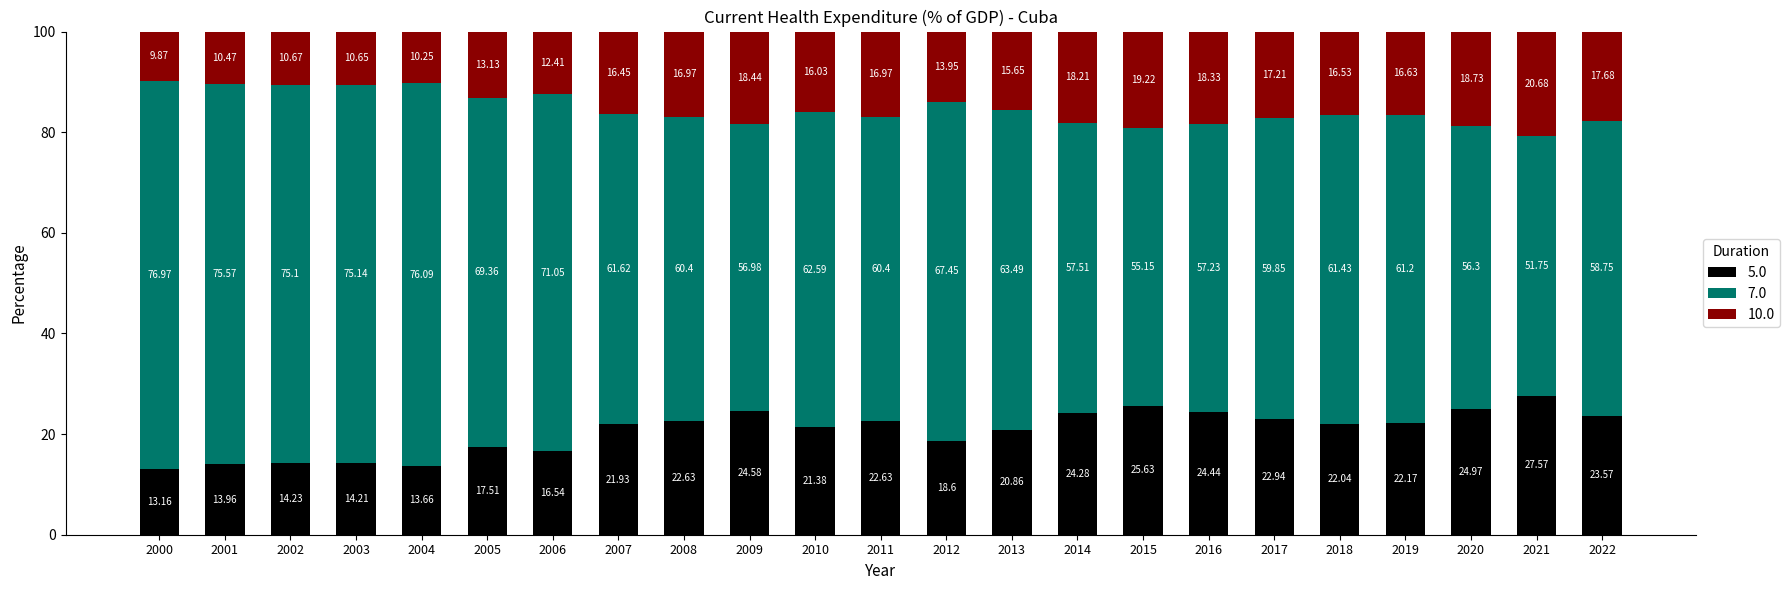

What is the difference between the 5.0 values at 2013 and 2009?

3.7